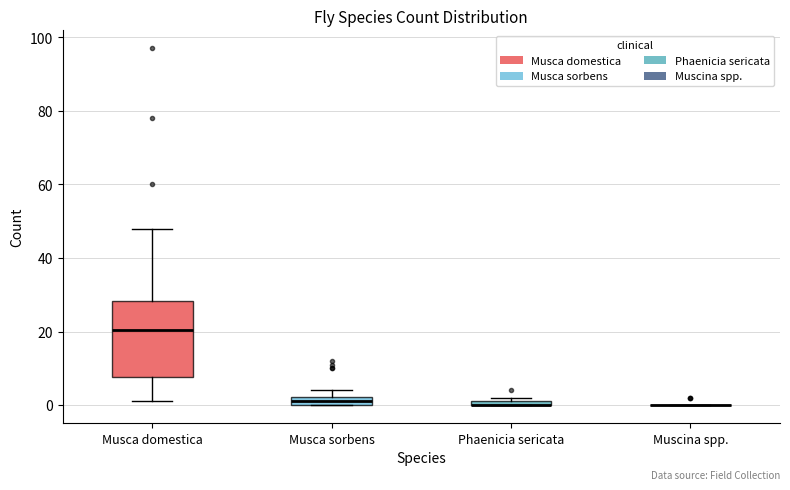

Which box is the tallest, from its lower edge to its upper edge?

Musca domestica